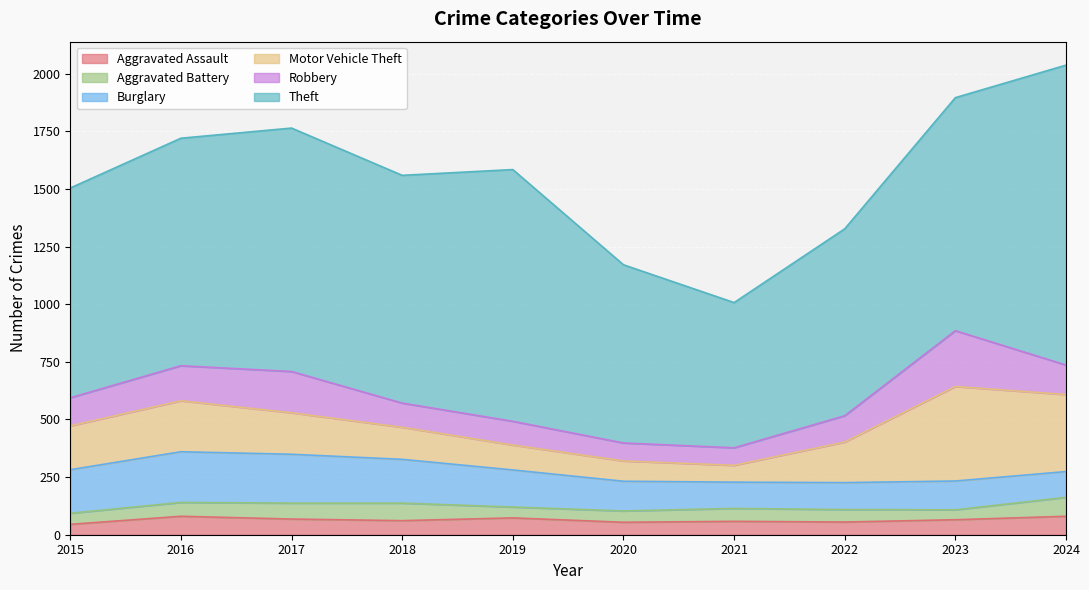

How many data points in Robbery are above 122?

4